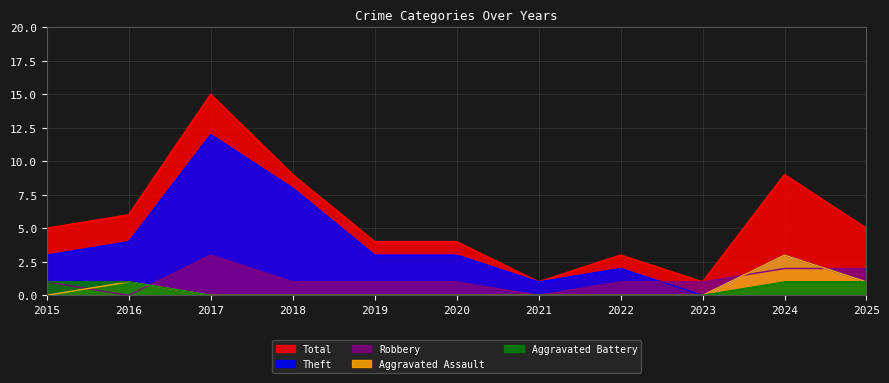

Reading right to left, what are all the values shown in this chart?

Total: 2025=5	2024=9	2023=1	2022=3	2021=1	2020=4	2019=4	2018=9	2017=15	2016=6	2015=5
Theft: 2025=1	2024=3	2023=0	2022=2	2021=1	2020=3	2019=3	2018=8	2017=12	2016=4	2015=3
Robbery: 2025=2	2024=2	2023=1	2022=1	2021=0	2020=1	2019=1	2018=1	2017=3	2016=0	2015=1
Aggravated Assault: 2025=1	2024=3	2023=0	2022=0	2021=0	2020=0	2019=0	2018=0	2017=0	2016=1	2015=0
Aggravated Battery: 2025=1	2024=1	2023=0	2022=0	2021=0	2020=0	2019=0	2018=0	2017=0	2016=1	2015=1